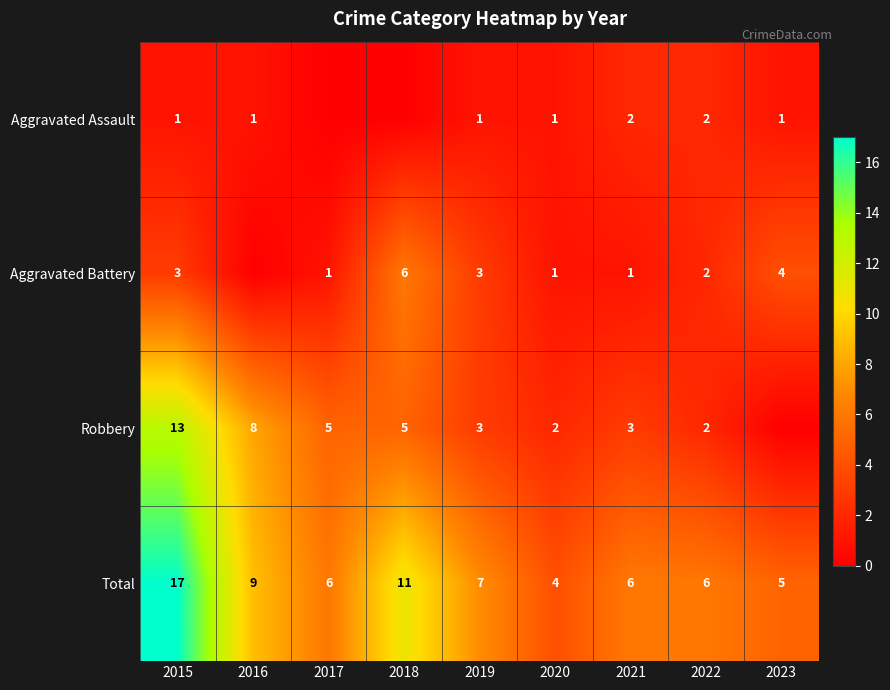

Which category has the lowest value across all series?

2017